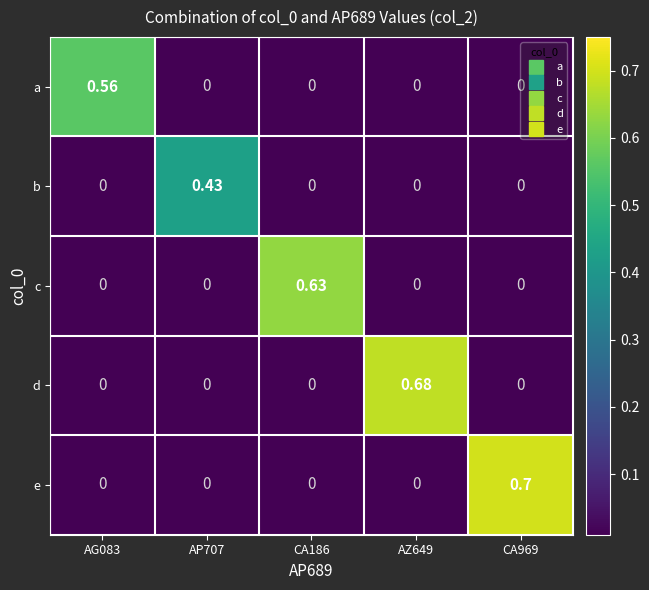

Which series has the largest range (max minus min)?

e